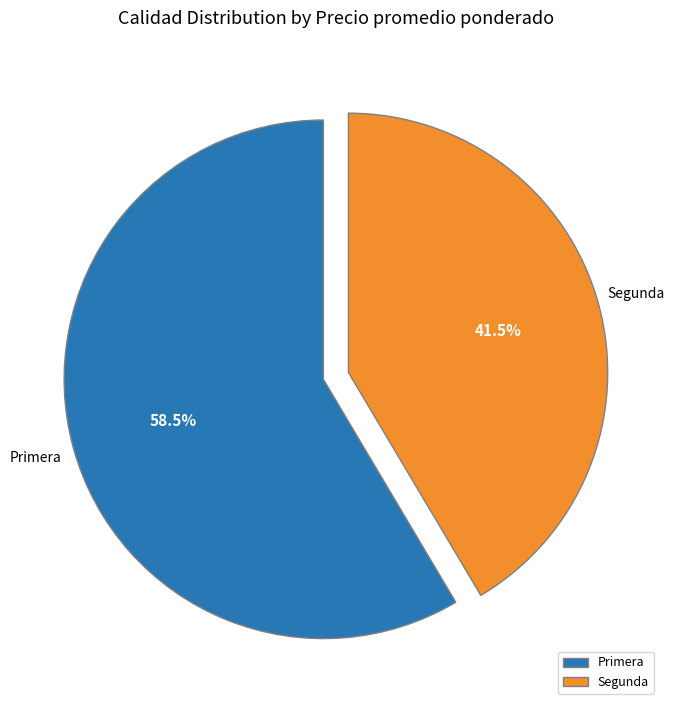

Between Segunda and Primera, which is larger?

Primera